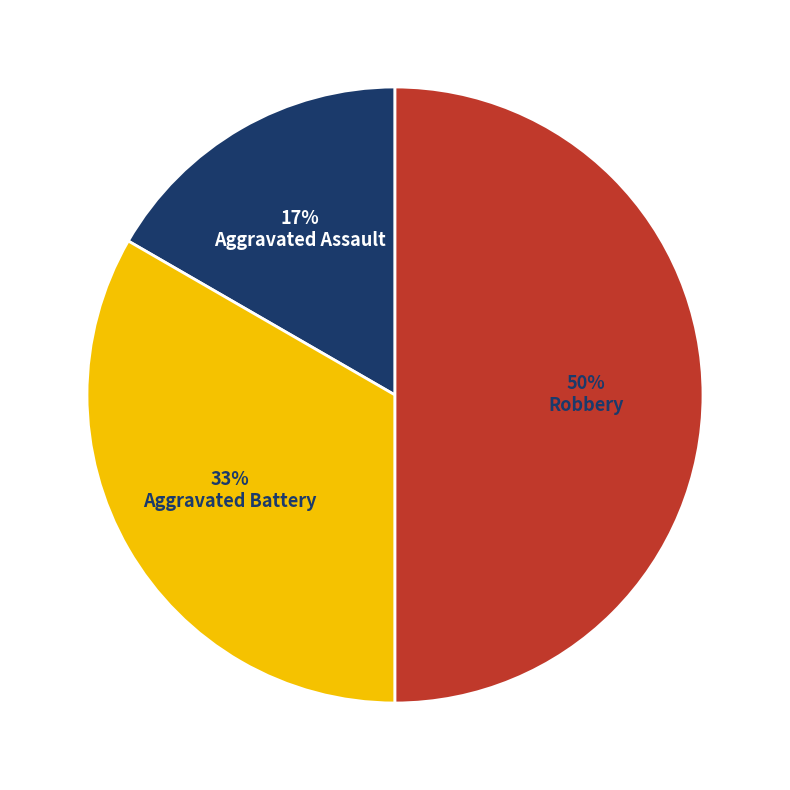

Between Aggravated Assault and Robbery, which is larger?

Robbery